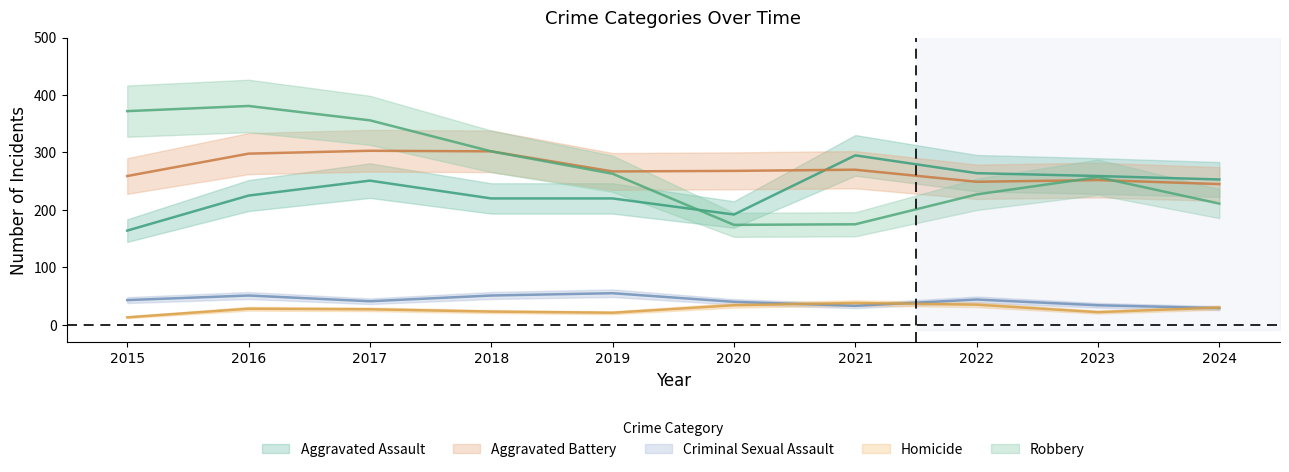

Count the number of categories in the chart.

10